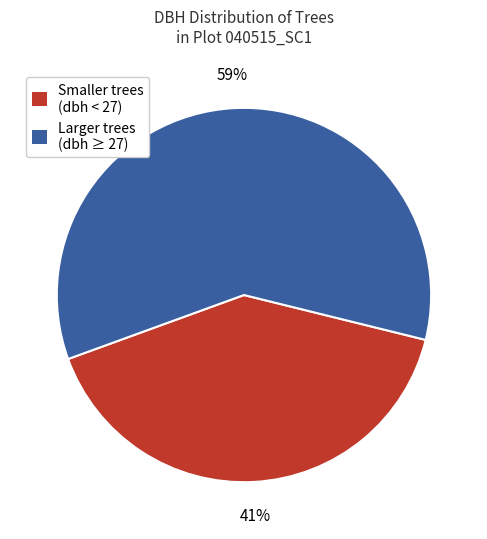

Combined, do Larger trees (dbh ≥ 27) and Smaller trees (dbh < 27) account for over 50%?

Yes